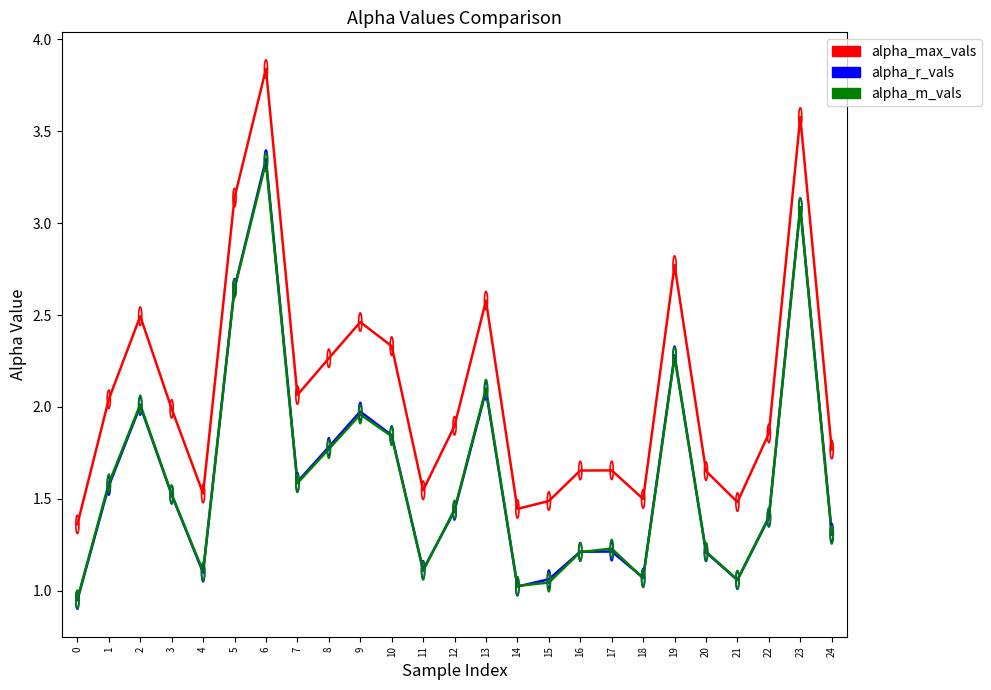

Which series changed the most between 3 and 4?

alpha_max_vals